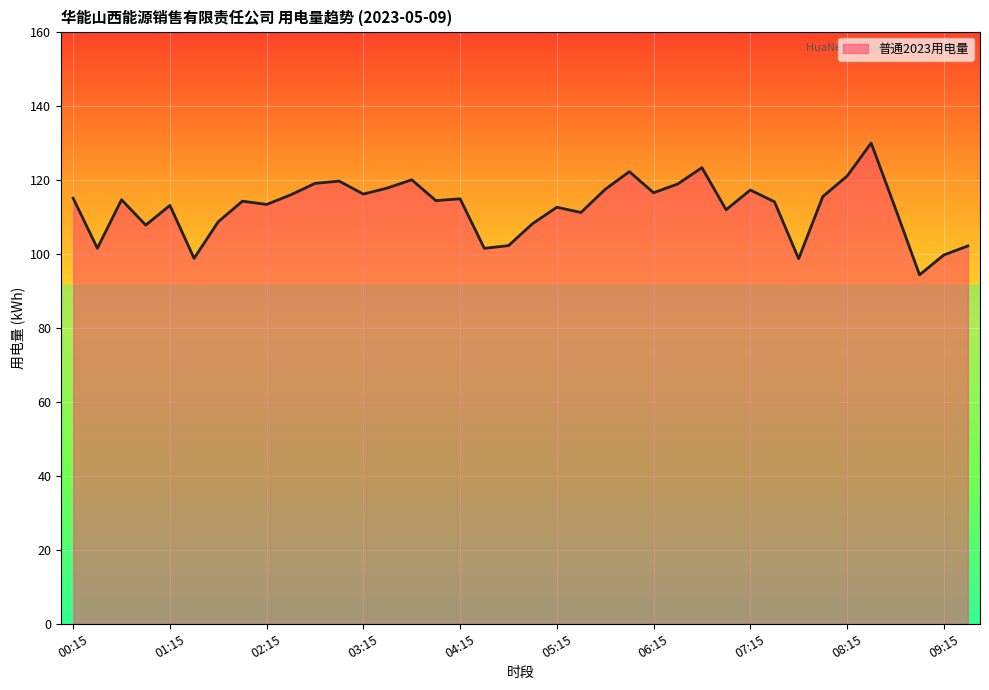

What is the difference between the maximum and minimum values?

35.6